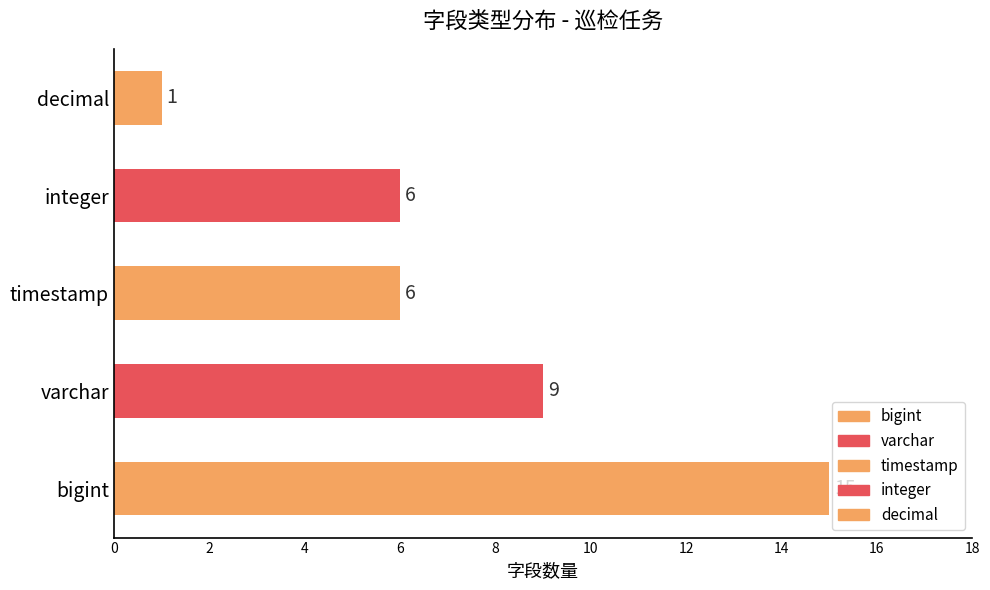

Which category has the lowest value across all series?

decimal